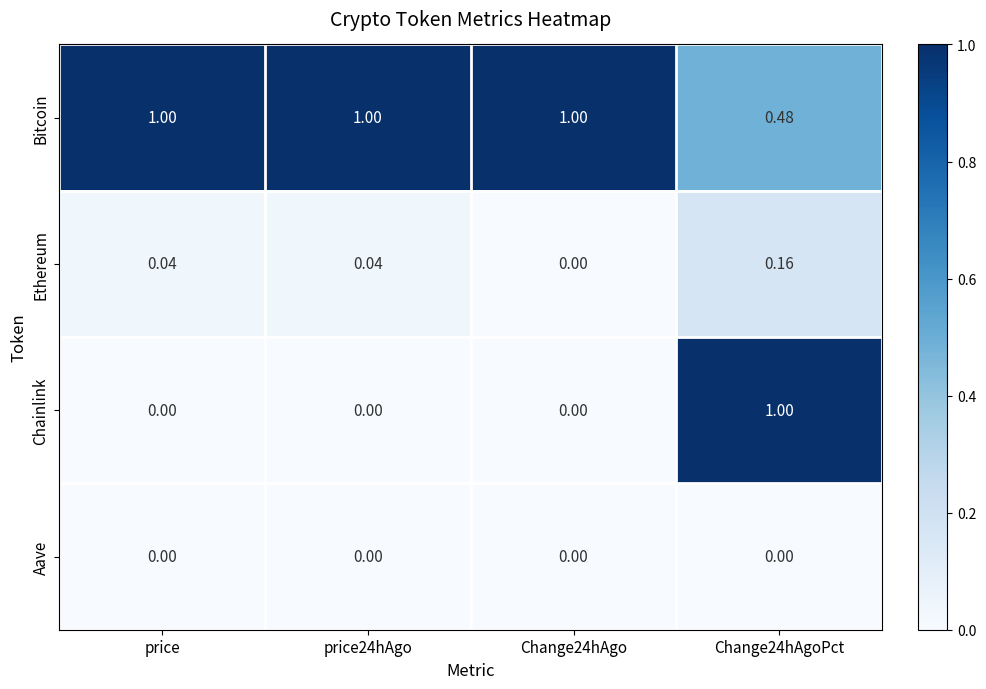

Is the value of Ethereum at price24hAgo greater than the value of Aave at price?

Yes